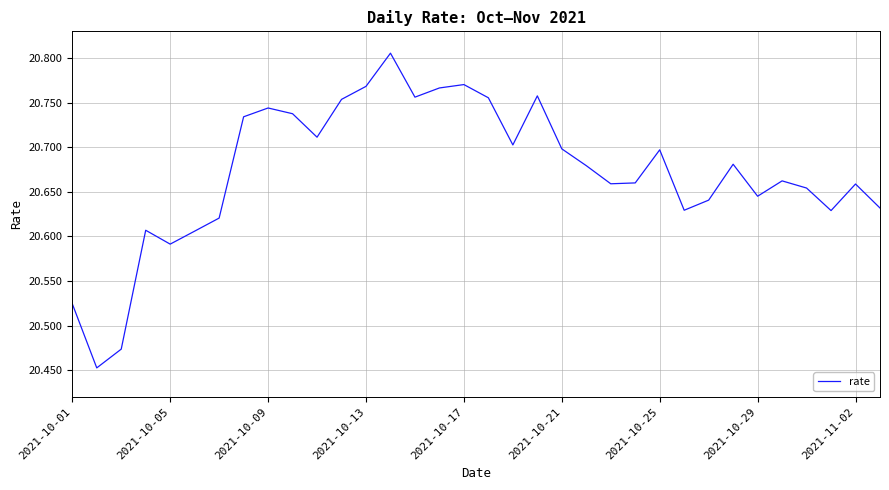

What is the difference between the maximum and minimum values?

0.4